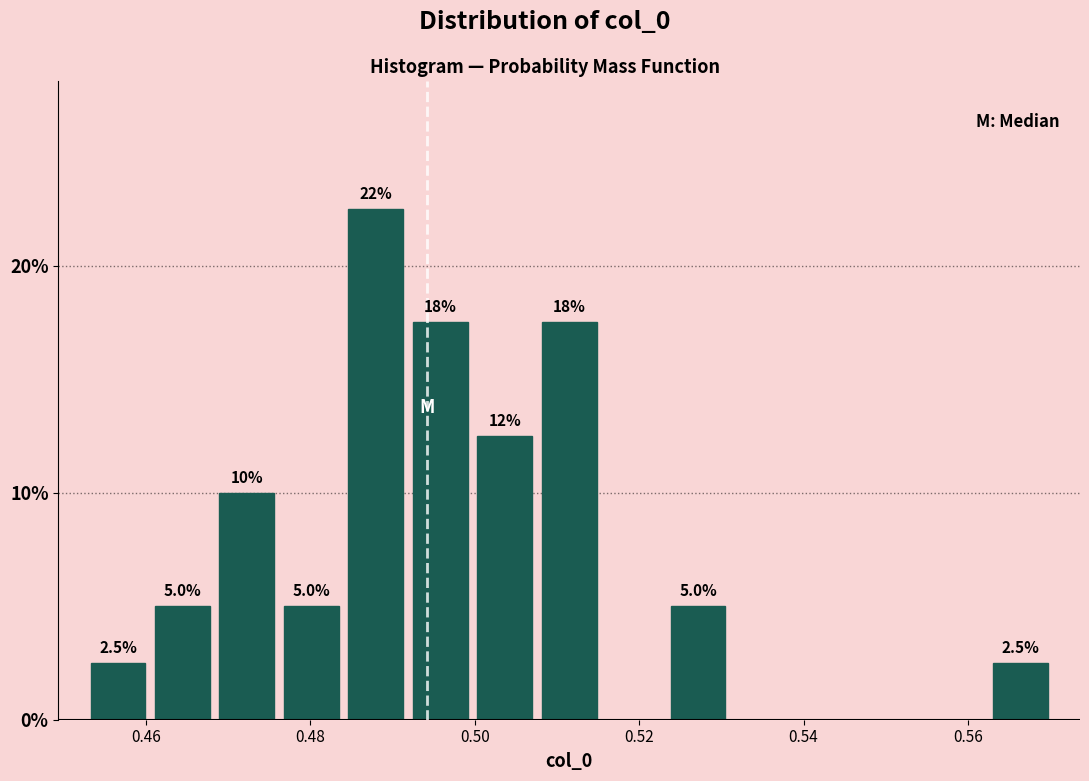

Read against the x-axis, roughly where is the centre of the tallest bar?

0.488